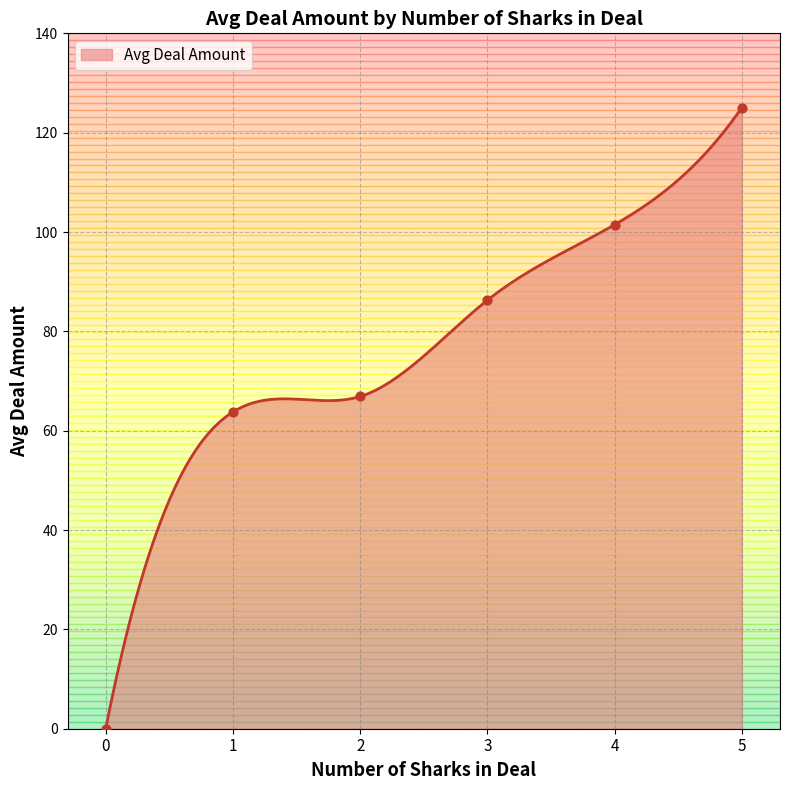

What is the change in value from 0 to 3?

+86.3